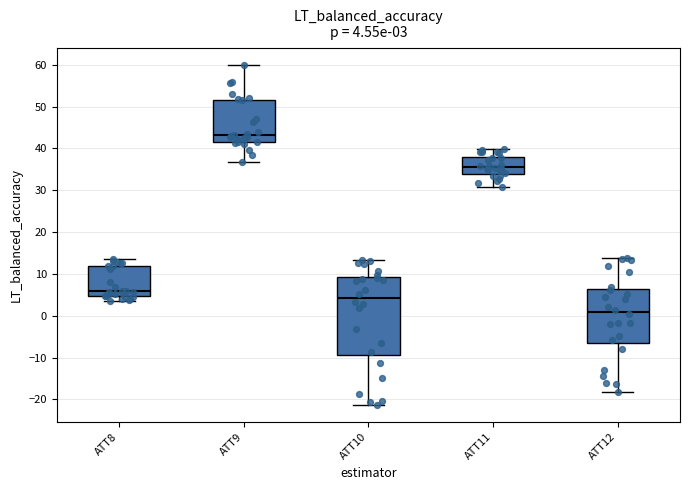

Which box is the tallest, from its lower edge to its upper edge?

ATT10